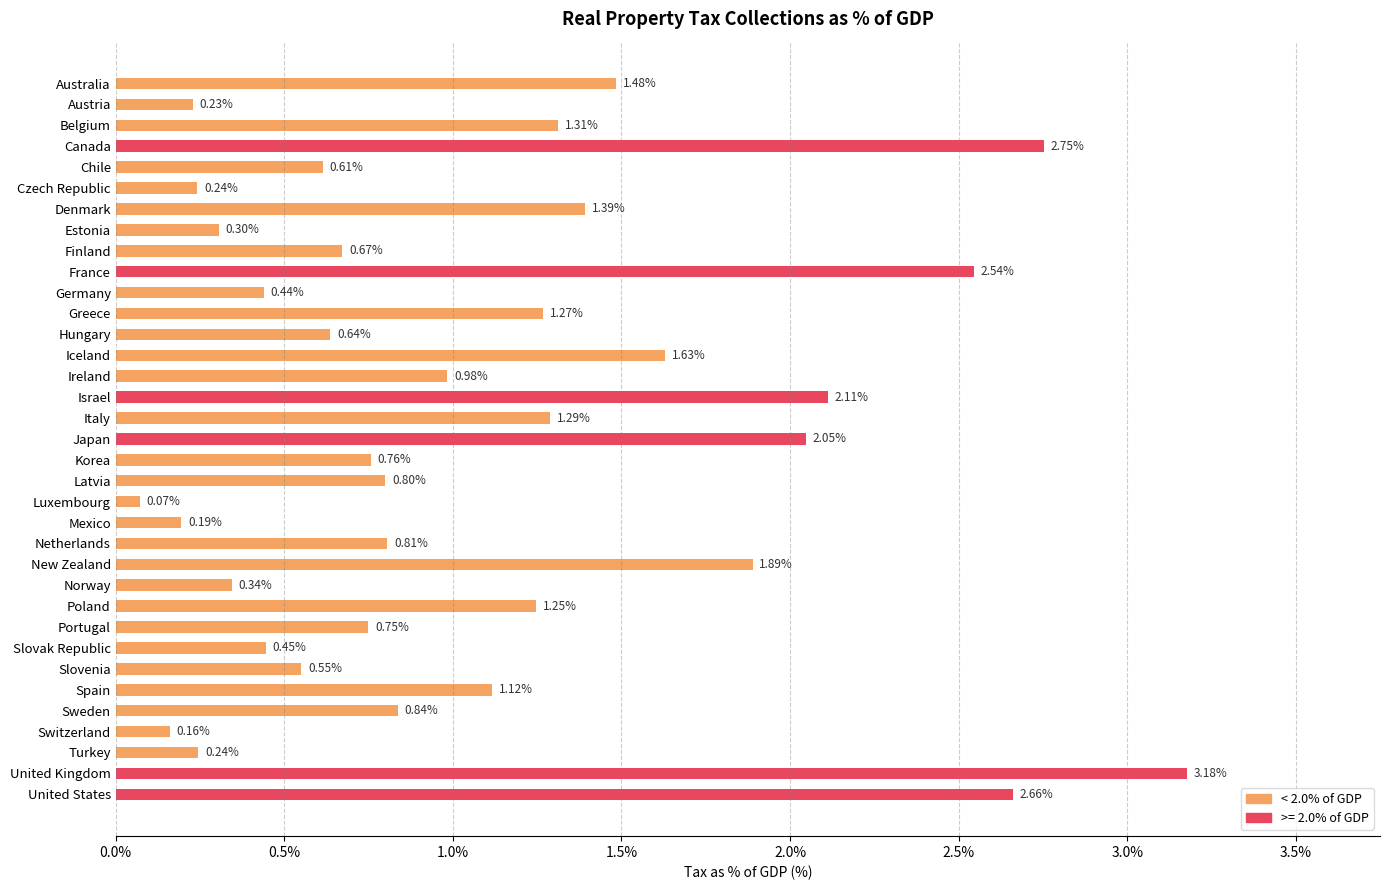

Which category has the lowest value across all series?

Luxembourg